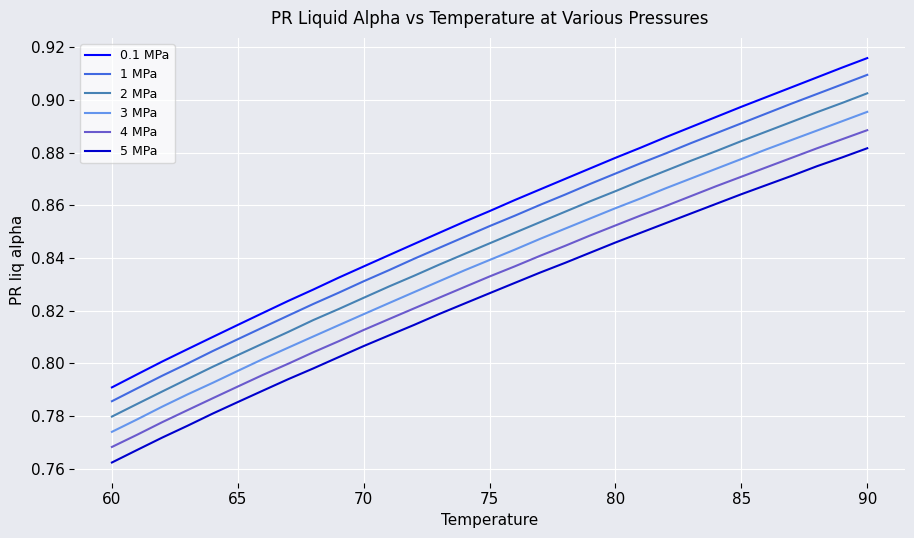

True or false: 4 MPa and 3 MPa intersect in this chart.

False